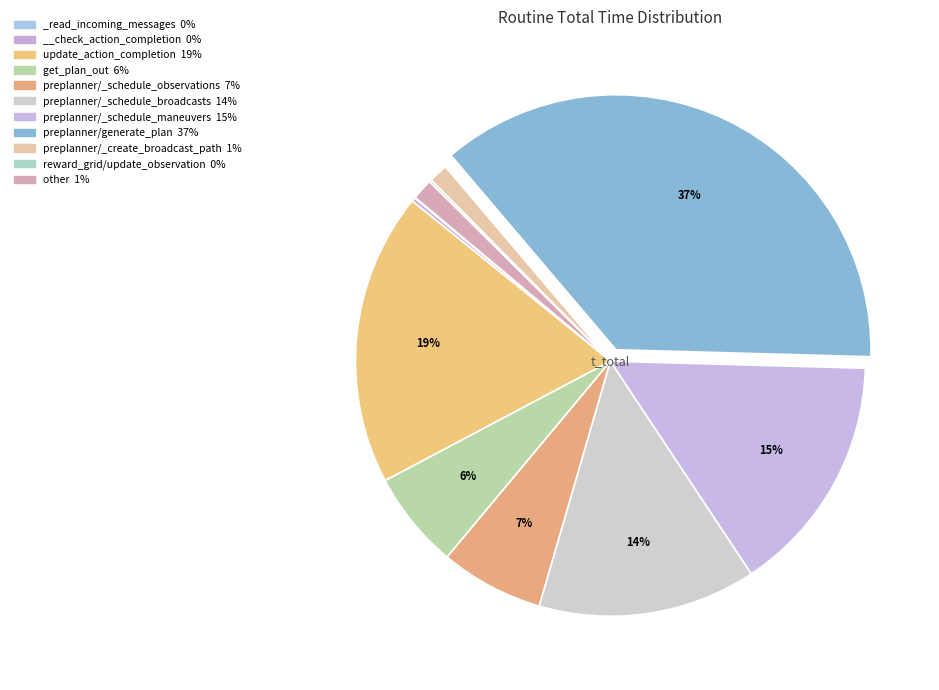

To the nearest percent, what portion does update_action_completion represent?

19%